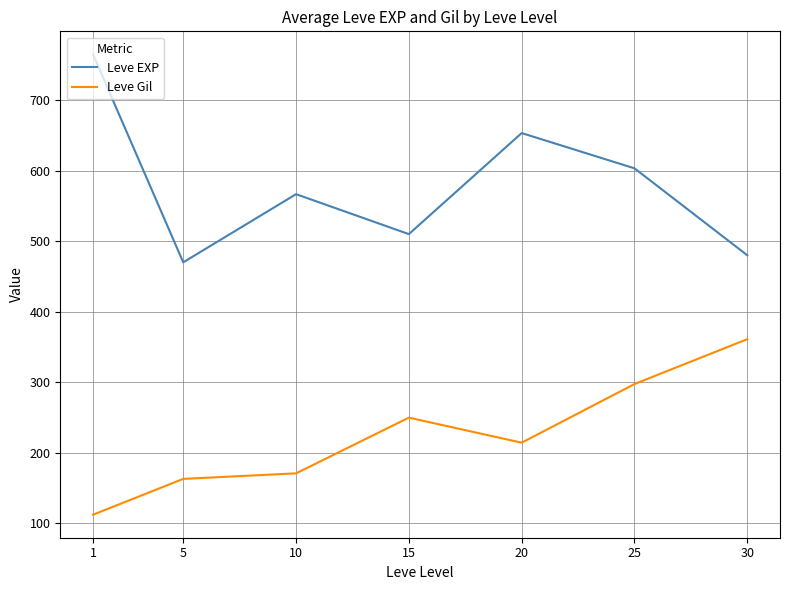

What is the sum of all Leve Gil values?

1567.6